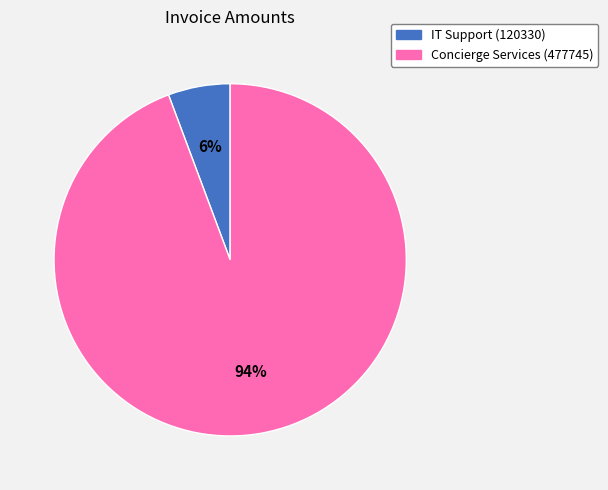

Is the sum of IT Support (120330) and Concierge Services (477745) greater than half?

Yes